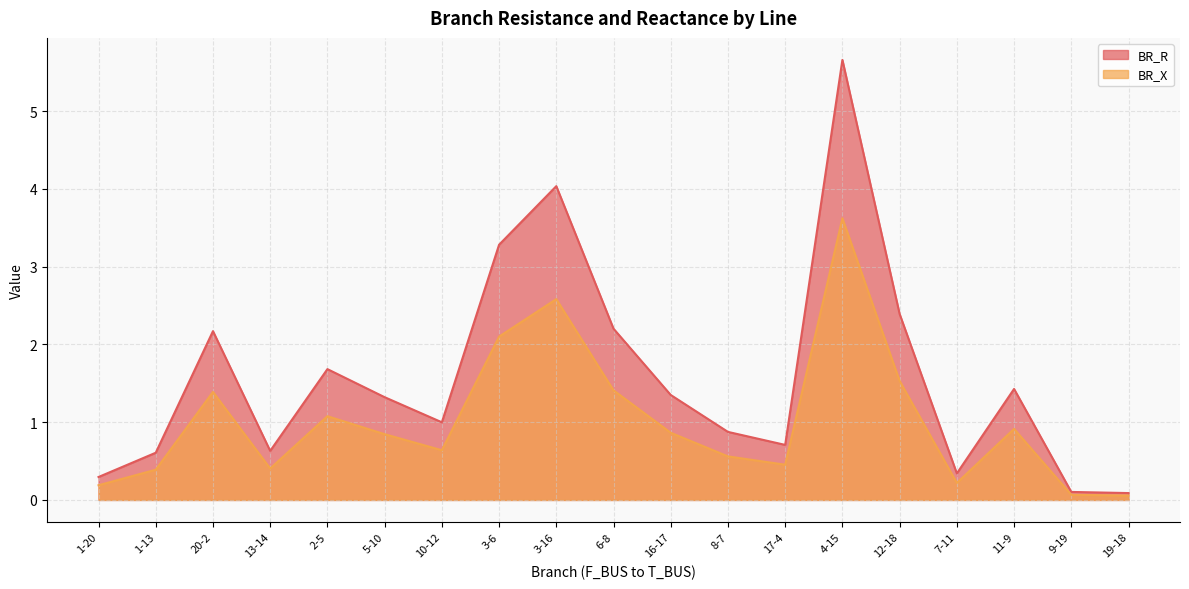

In BR_R, how many points are higher than both neighbors (excluding endpoints)?

5